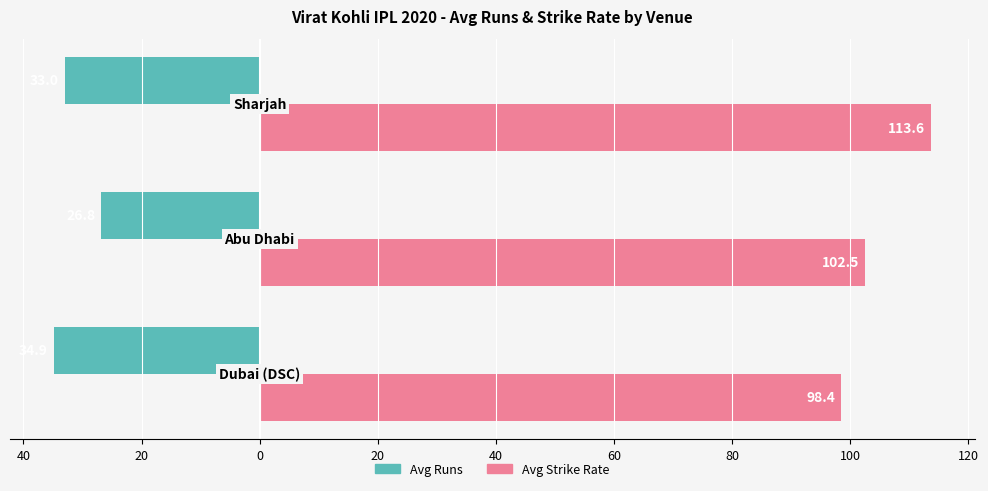

Rank the series by their average value, from lowest to highest.

Avg Runs, Avg Strike Rate